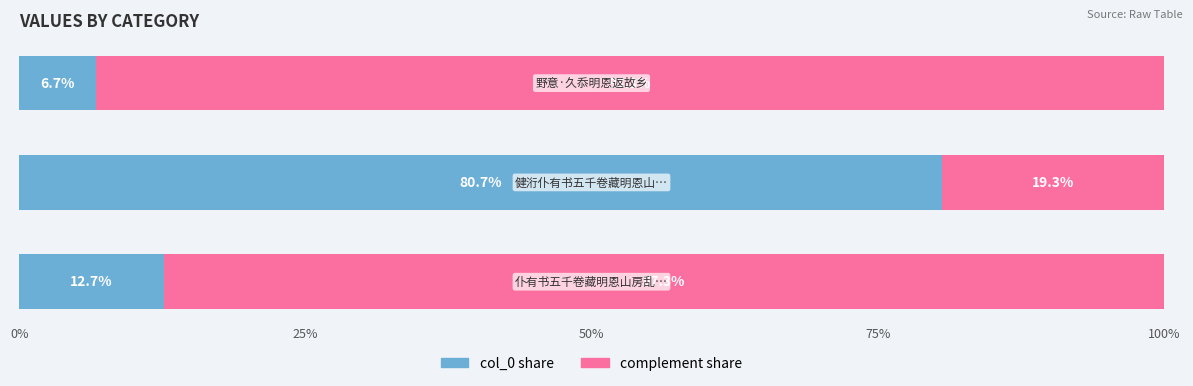

What is the highest value of the col_0 share series?

80.7